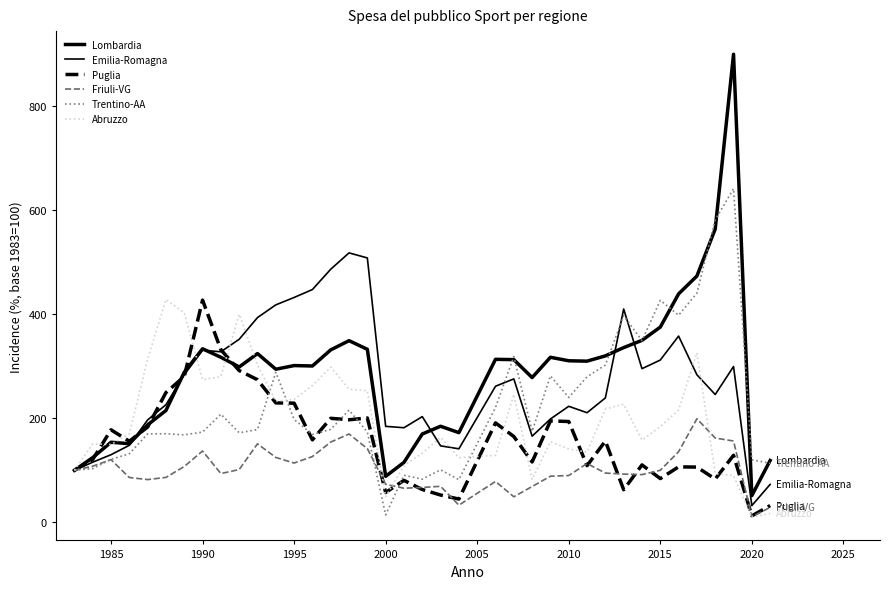

How many lines are shown in the chart?

6